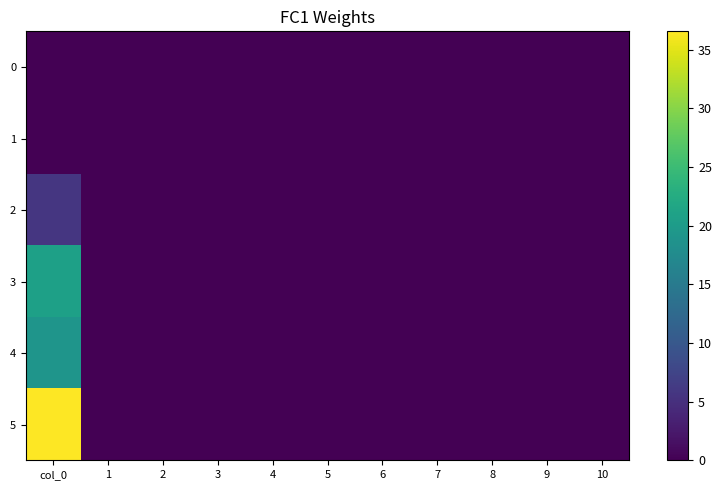

Rank the series by their maximum value, from highest to lowest.

5, 3, 4, 2, 0, 1